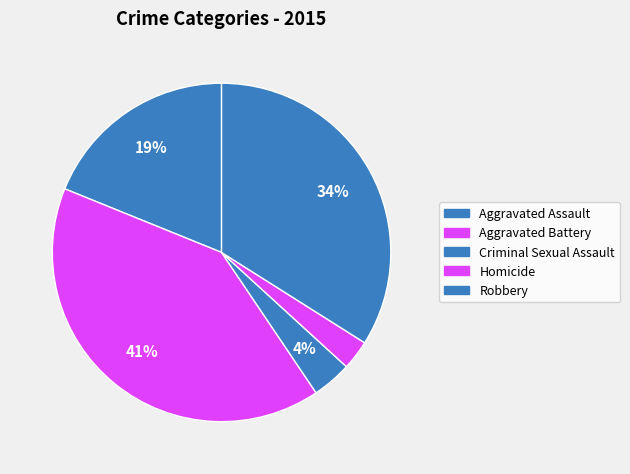

How many segments does this pie chart have?

5